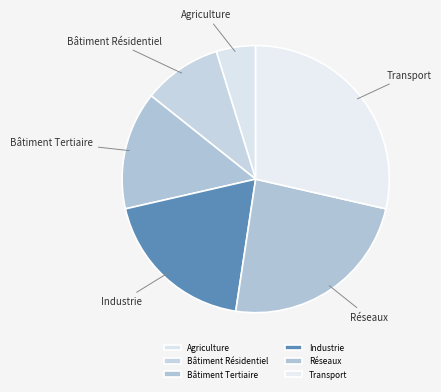

Which has a higher value, Réseaux or Bâtiment Tertiaire?

Réseaux